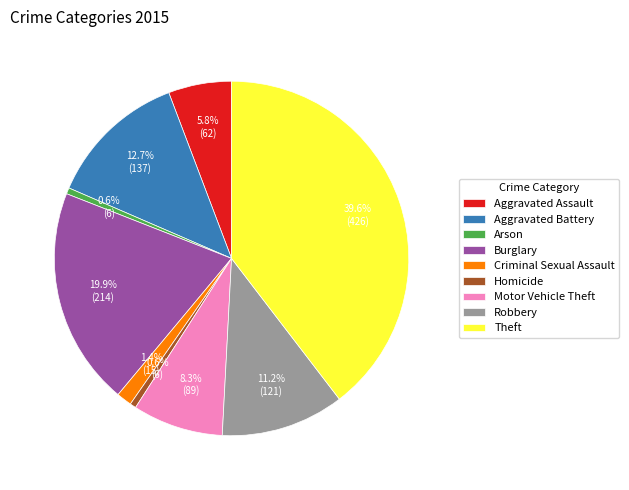

What is the ratio of the value at Arson to the value at Homicide?

1.0